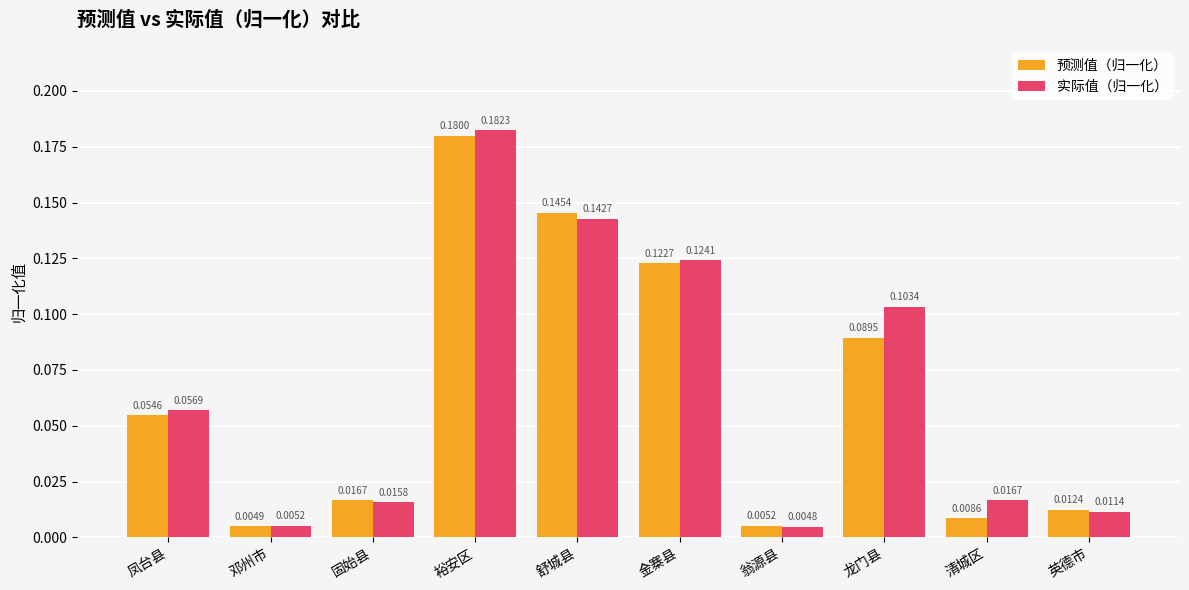

How many series are shown in this chart?

2